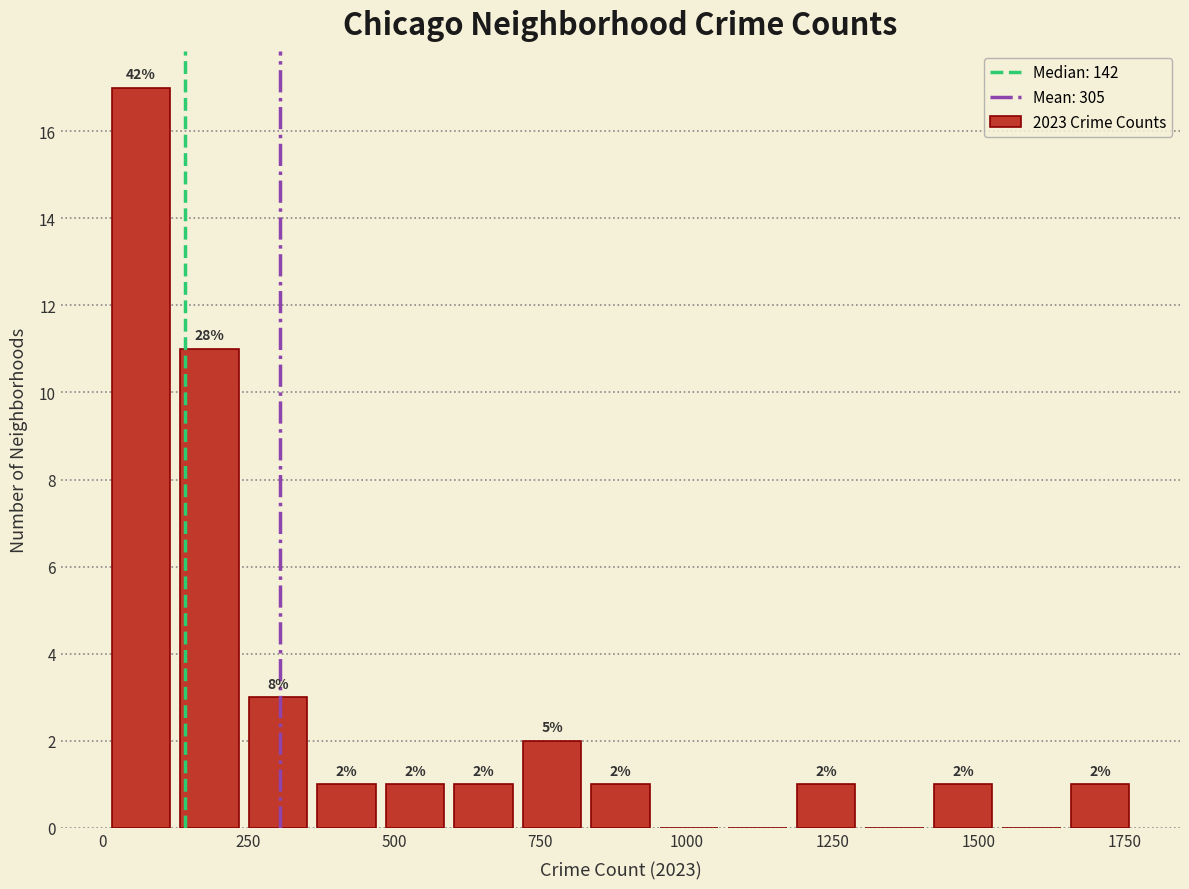

Around what value on the x-axis is the tallest bar? Give the approximate position of its centre, as read against the axis.

50